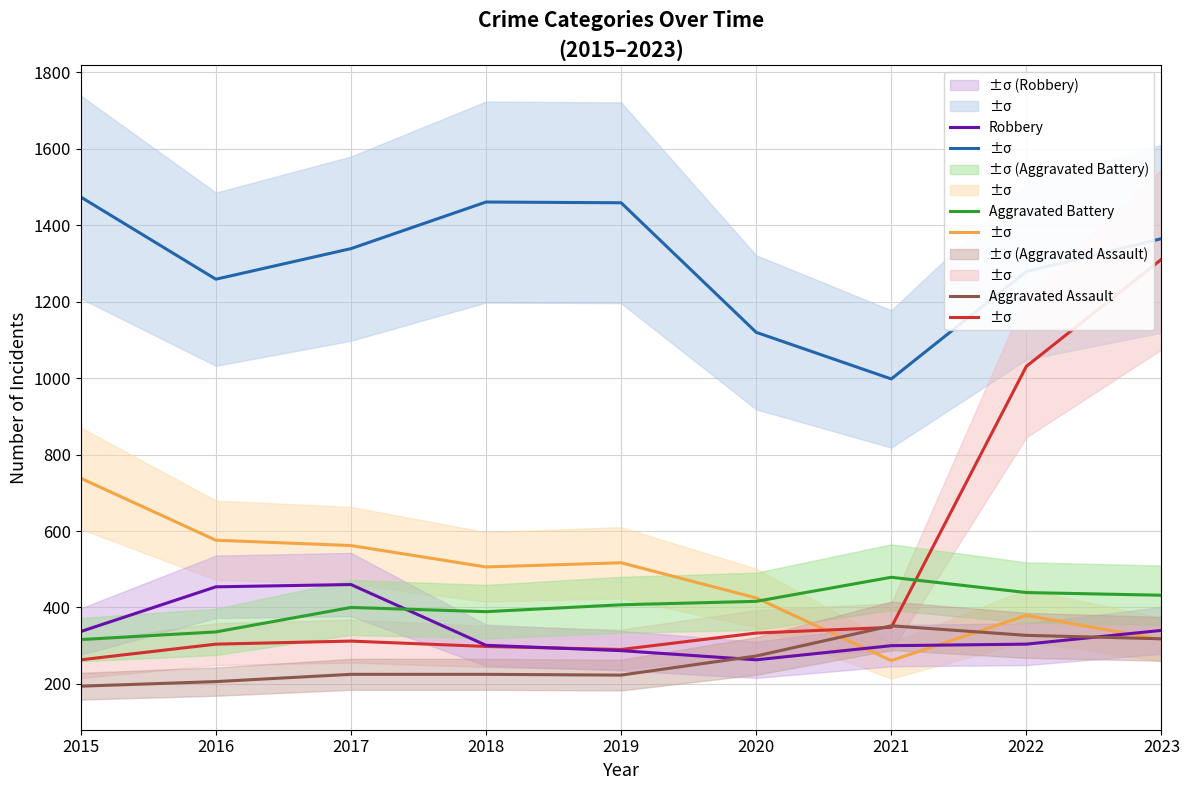

What is the spread (max minus min) of values at 2022?

975